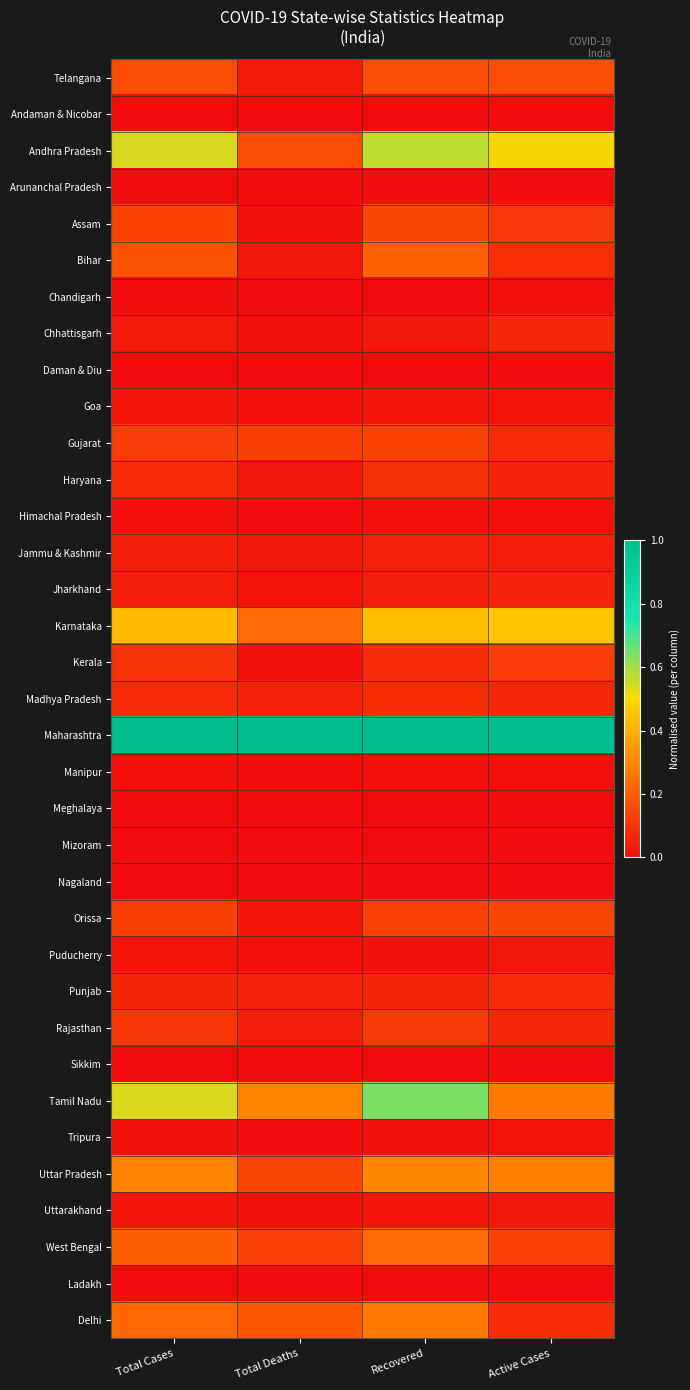

Rank the series at Total Cases from lowest to highest value.

Mizoram, Sikkim, Daman & Diu, Meghalaya, Ladakh, Andaman & Nicobar, Nagaland, Arunanchal Pradesh, Chandigarh, Himachal Pradesh, Manipur, Tripura, Puducherry, Goa, Uttarakhand, Chhattisgarh, Jammu & Kashmir, Jharkhand, Punjab, Madhya Pradesh, Haryana, Kerala, Rajasthan, Gujarat, Orissa, Assam, Telangana, Bihar, West Bengal, Delhi, Uttar Pradesh, Karnataka, Tamil Nadu, Andhra Pradesh, Maharashtra